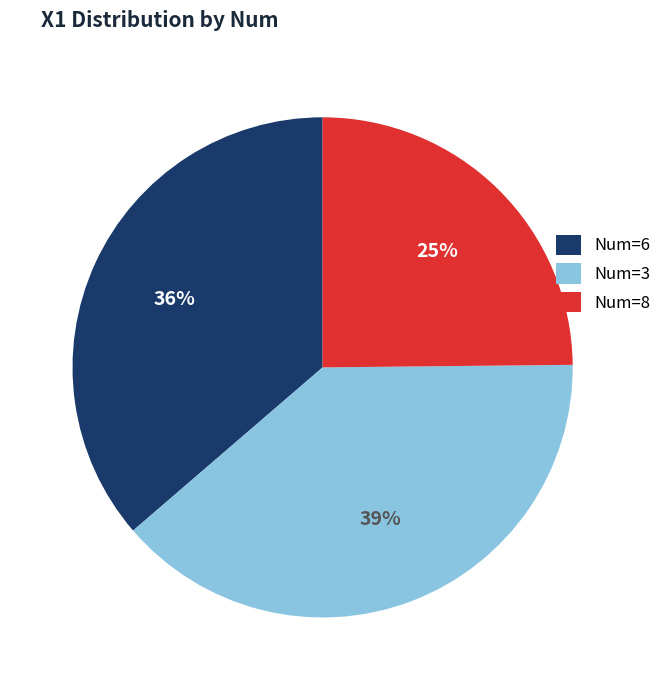

Is the sum of Num=6 and Num=8 greater than half?

Yes